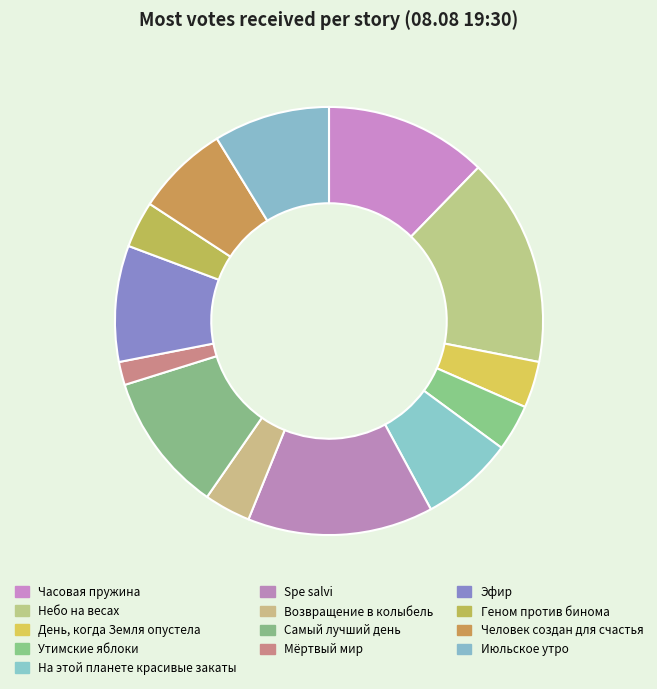

How much of the chart is everything except День, когда Земля опустела?

96.5%